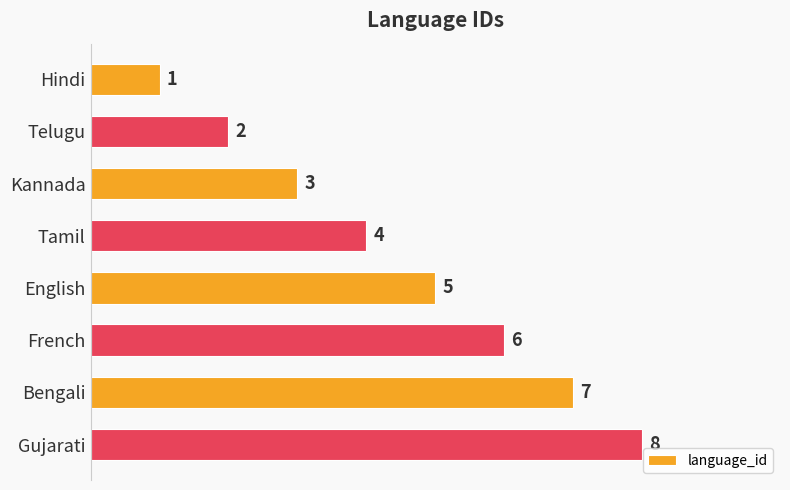

True or false: the data shows 10 at Bengali.

False